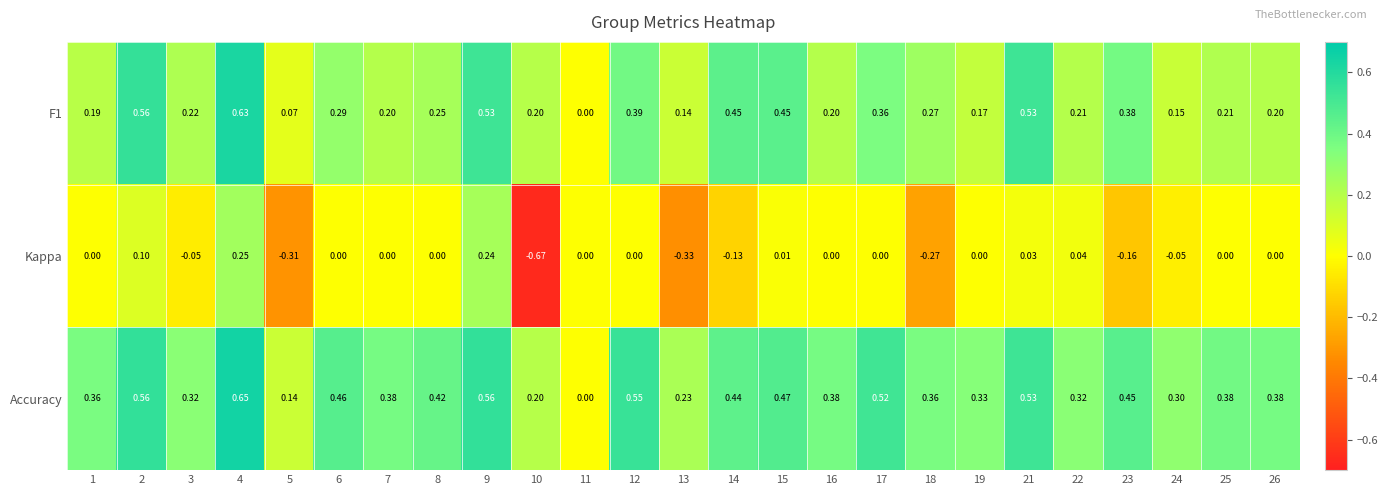

Which series has the widest spread of values?

Kappa